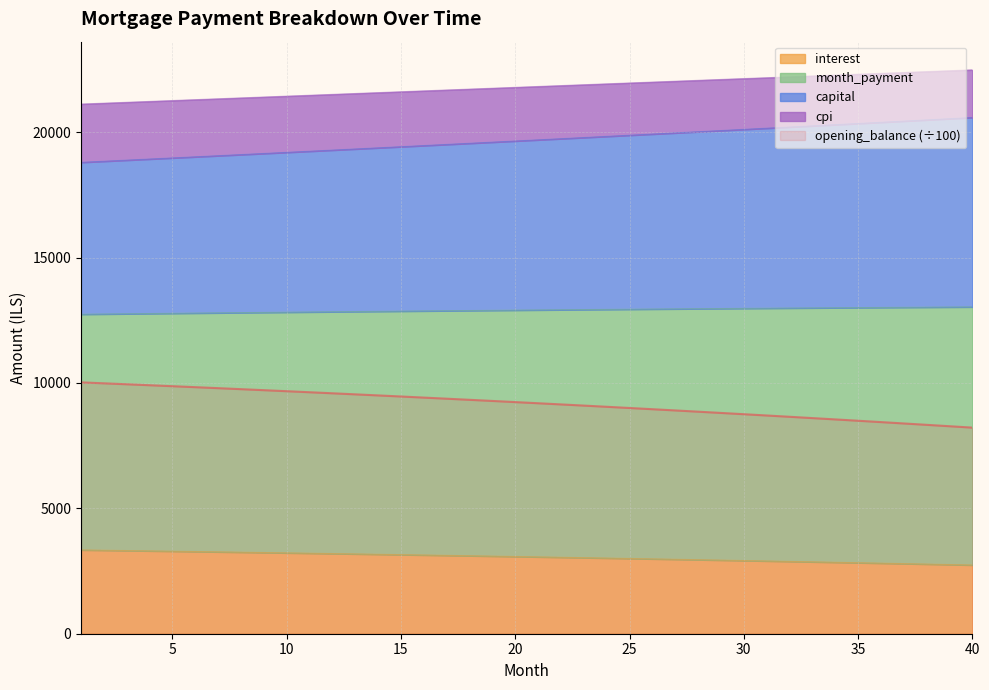

How many lines are shown in the chart?

5